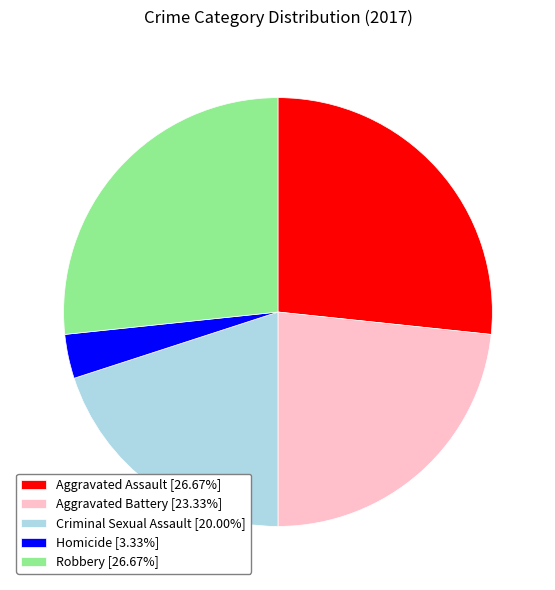

Does Aggravated Battery [23.33%] represent more than half of the total?

No